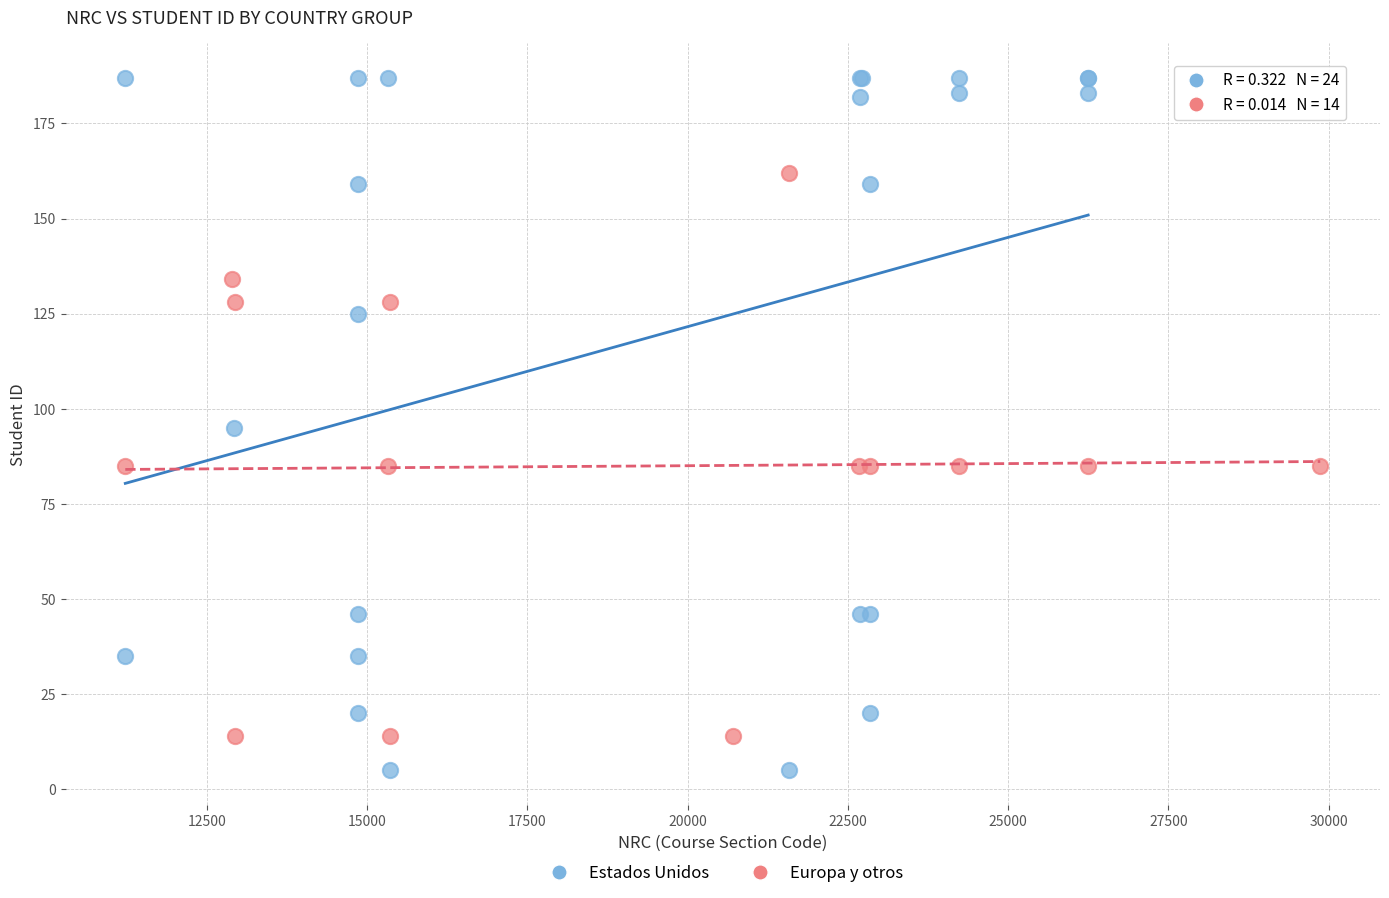

Which series has the widest spread of Y values?

Estados Unidos